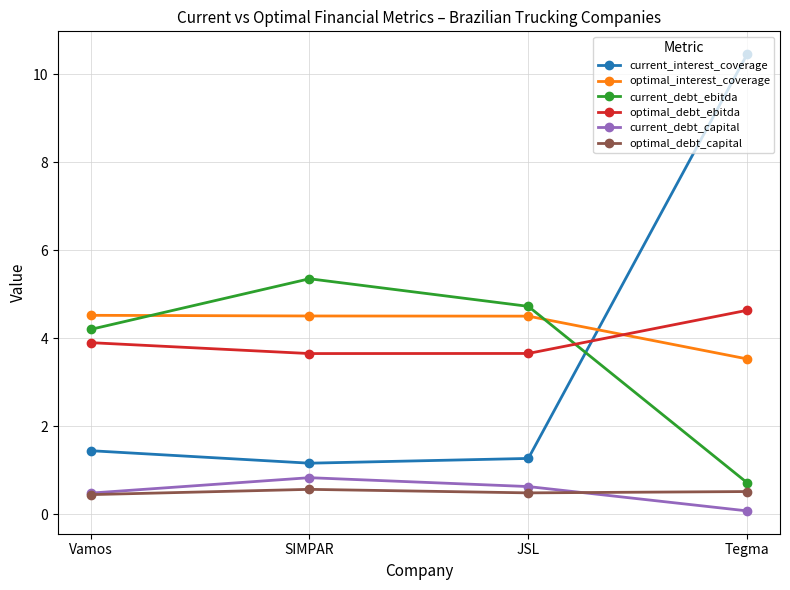

Is this an area chart (filled region under the line)?

No